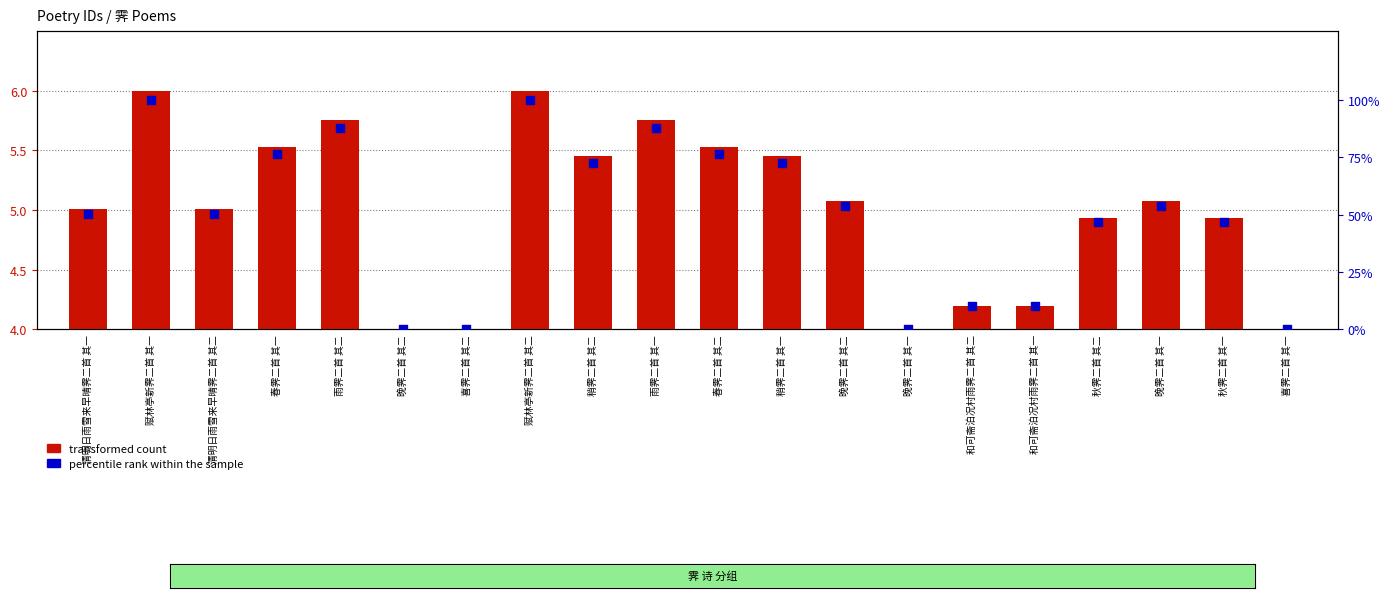

Which series has the widest spread of Y values?

percentile rank within the sample